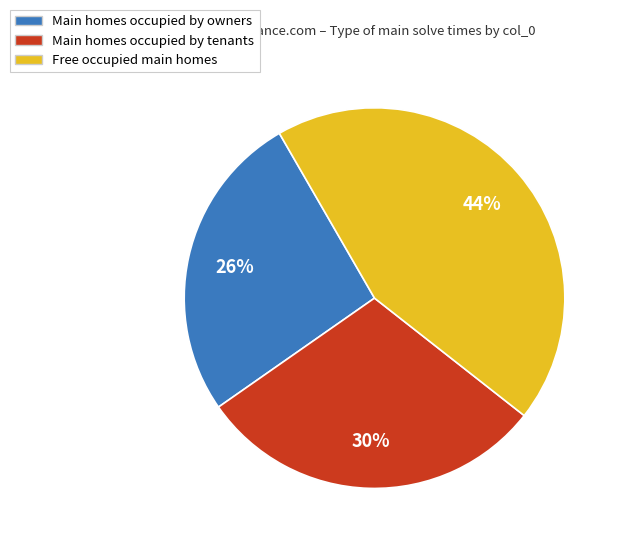

What is the smallest slice in the pie chart?

Main homes occupied by owners